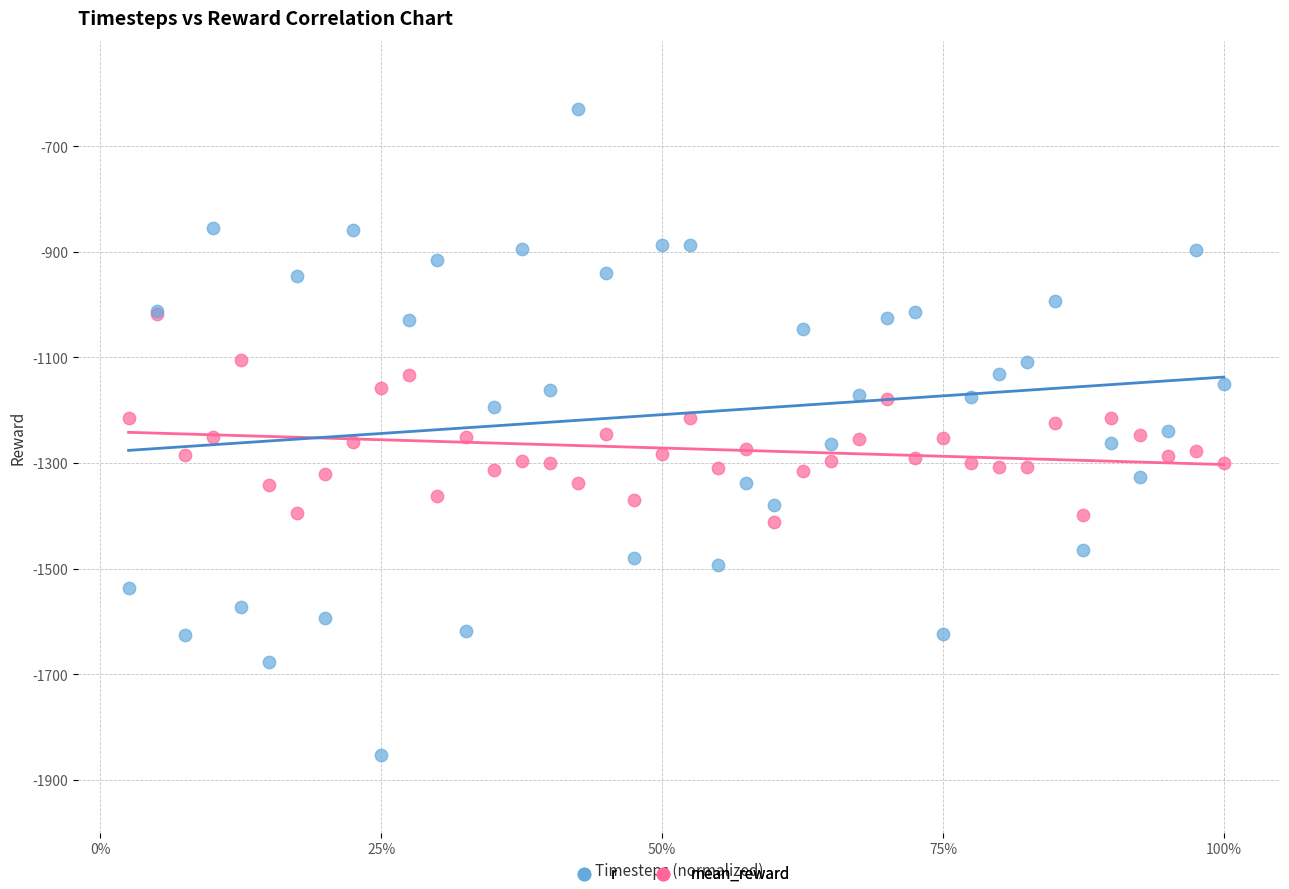

Which series contains the highest Y value?

r